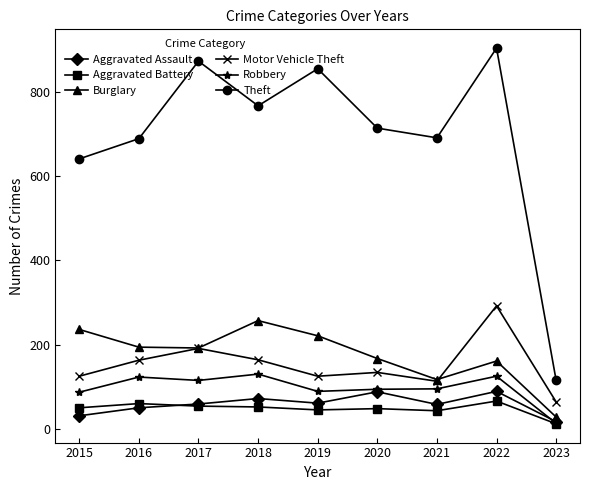

What is the value of the Motor Vehicle Theft point at the 1st from the left?

125